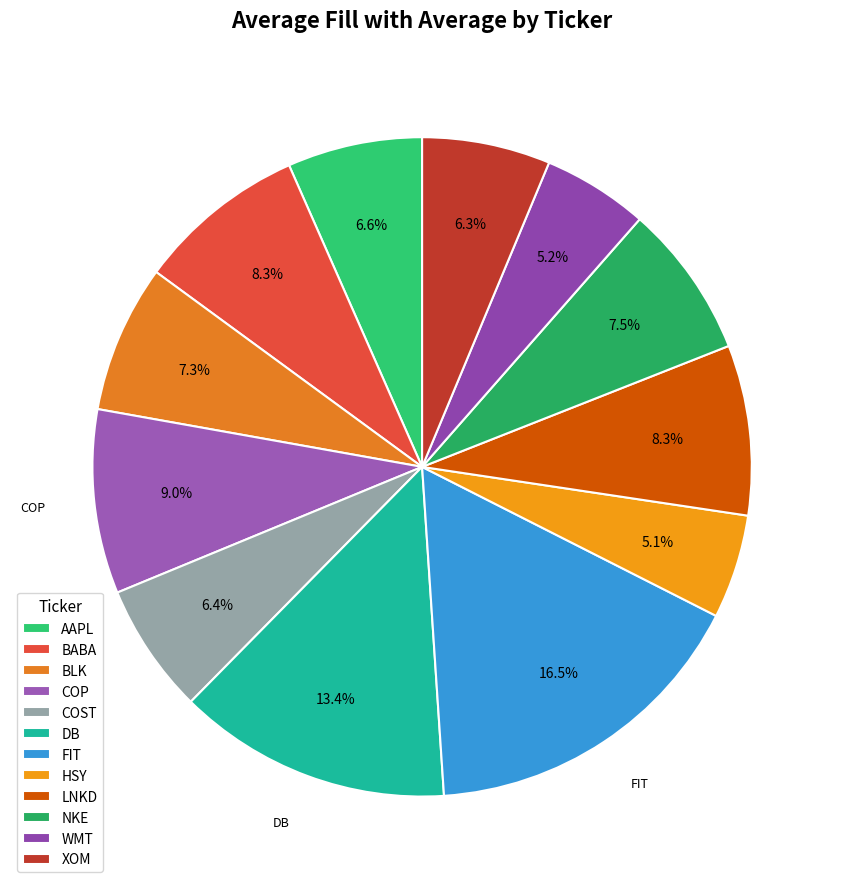

Which category has the biggest portion of the pie?

FIT